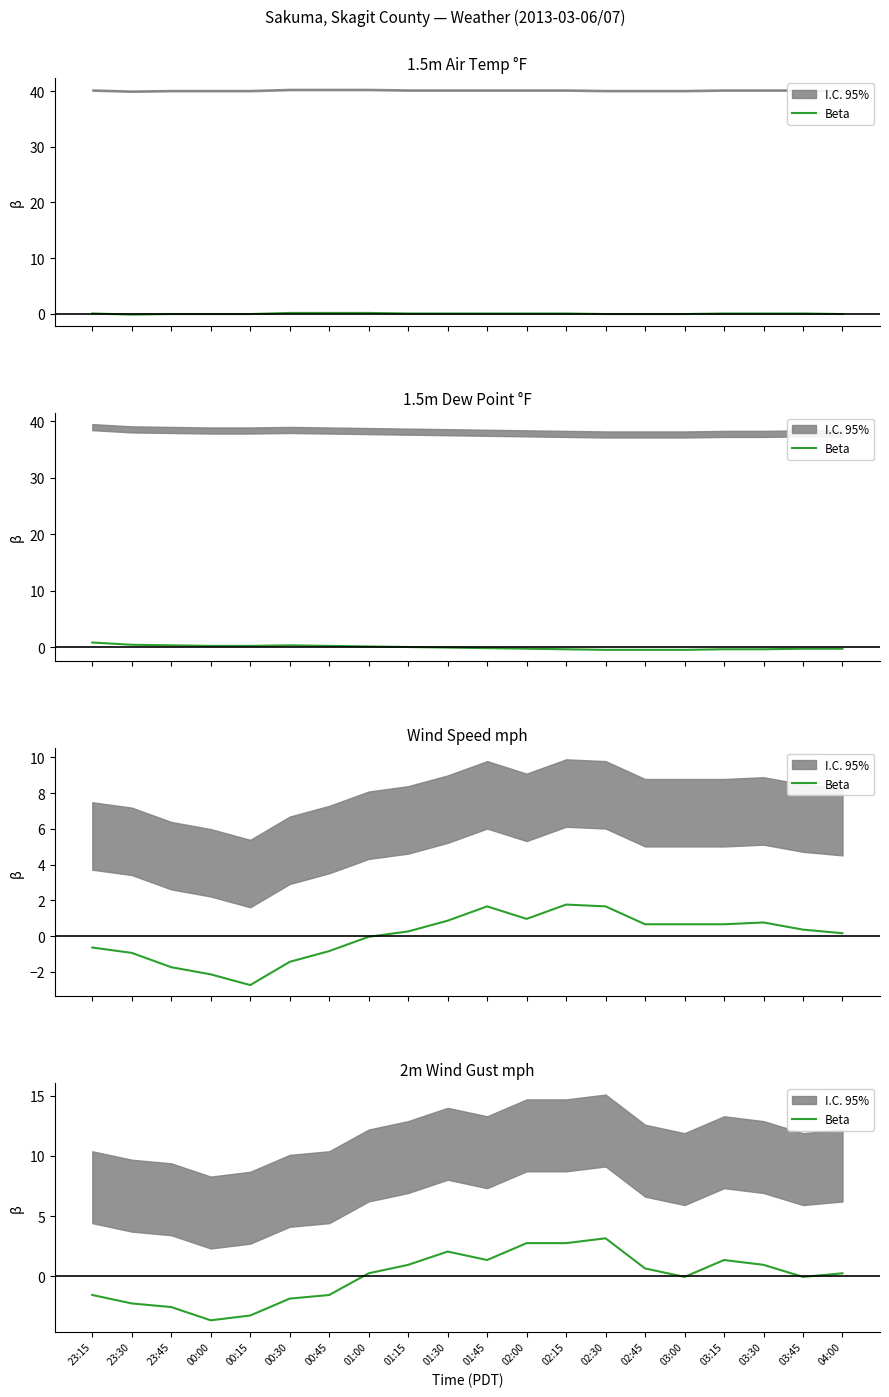

Reading right to left, transcribe all the data shown in this chart.

04:00=0.3	03:45=-0.0	03:30=1.0	03:15=1.4	03:00=-0.0	02:45=0.7	02:30=3.2	02:15=2.8	02:00=2.8	01:45=1.4	01:30=2.1	01:15=1.0	01:00=0.3	00:45=-1.5	00:30=-1.8	00:15=-3.2	00:00=-3.6	23:45=-2.5	23:30=-2.2	23:15=-1.5